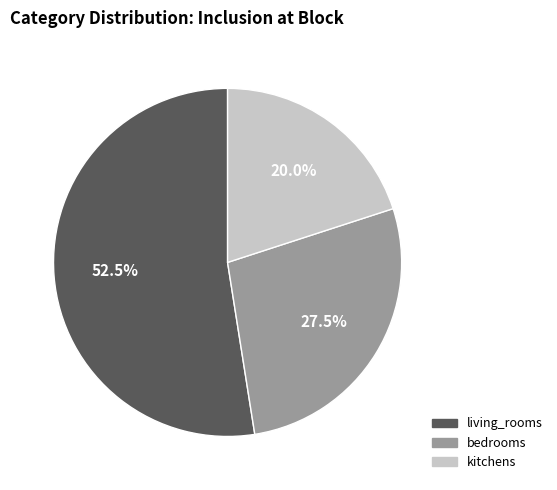

What is the total percentage of living_rooms and bedrooms?

80.0%